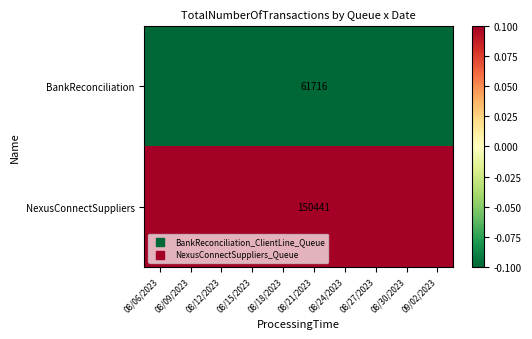

Which series has the largest total across all categories?

NexusConnectSuppliers